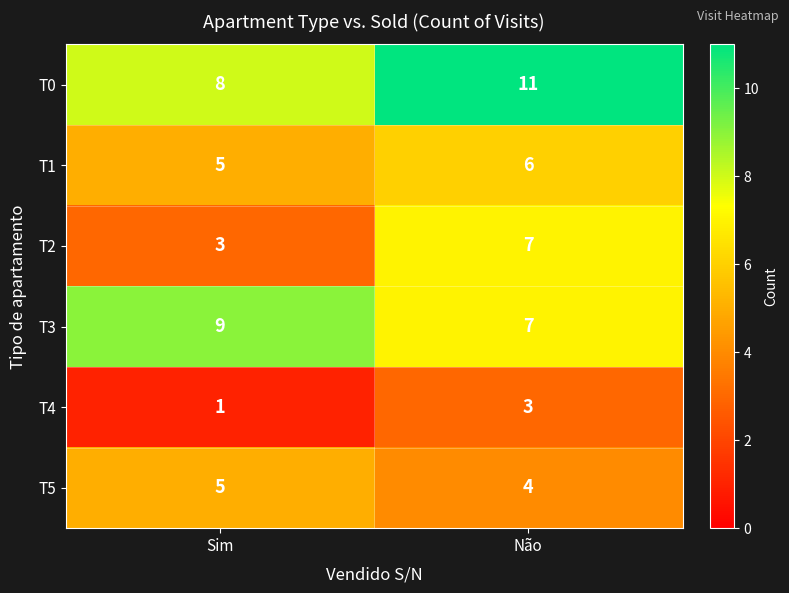

Which label corresponds to the largest value in the chart?

Não